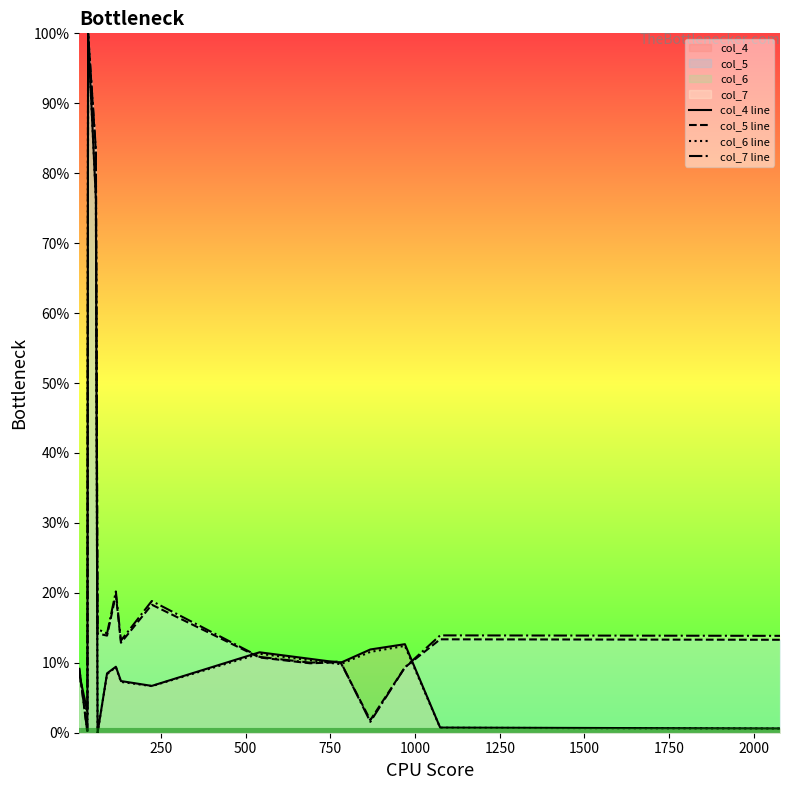

List the series in order of their peak value, highest first.

col_4 line, col_5 line, col_6 line, col_7 line